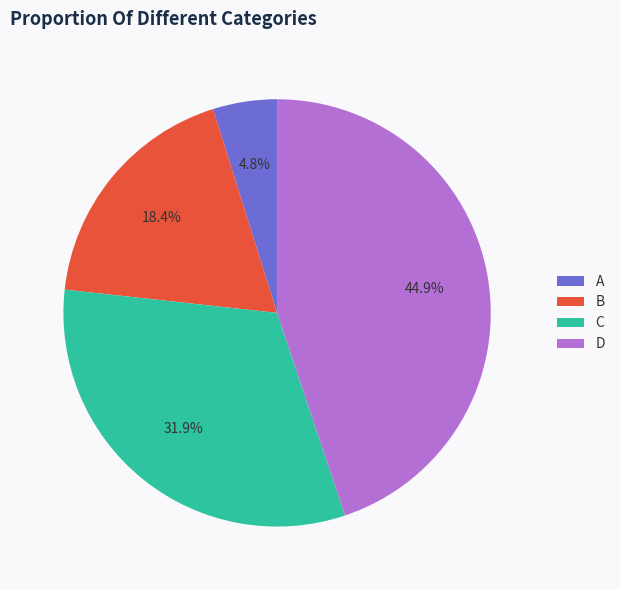

Is the sum of B and A greater than half?

No